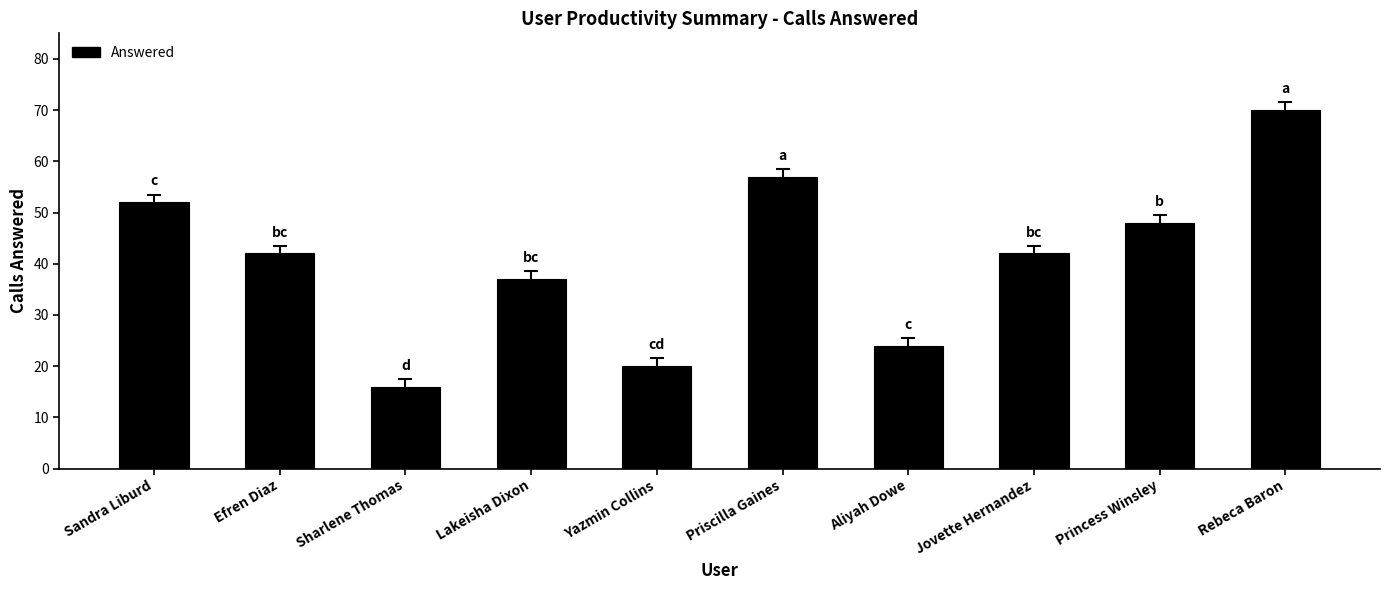

What is the difference between the values at Rebeca Baron and Sharlene Thomas?

54